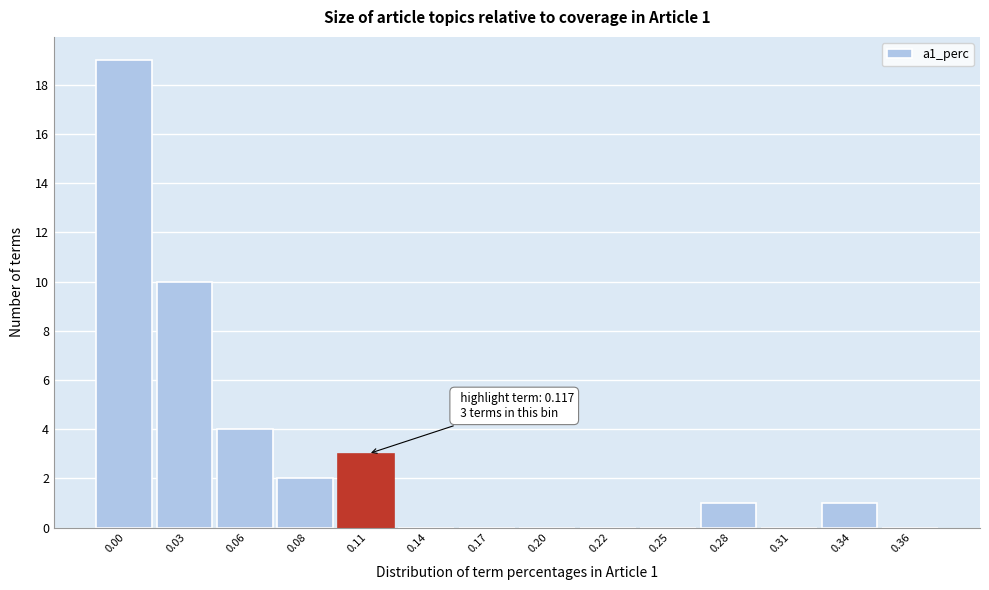

Reading right to left, list all the values displayed in this chart.

0.36=0	0.34=1	0.31=0	0.28=1	0.25=0	0.22=0	0.20=0	0.17=0	0.14=0	0.11=3	0.08=2	0.06=4	0.03=10	0.00=19